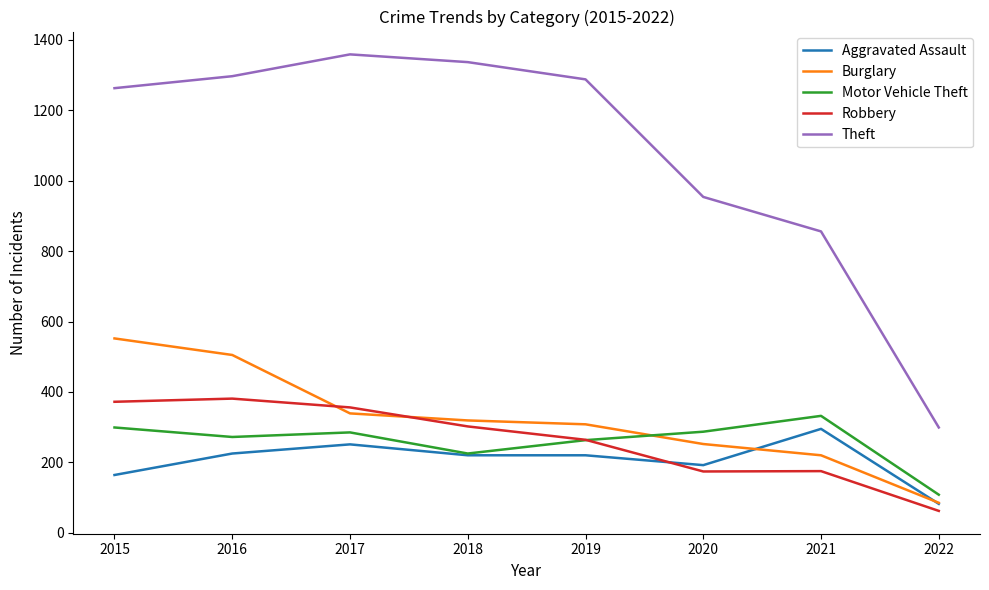

Which series ends up on top after the final intersection of Aggravated Assault and Robbery?

Aggravated Assault